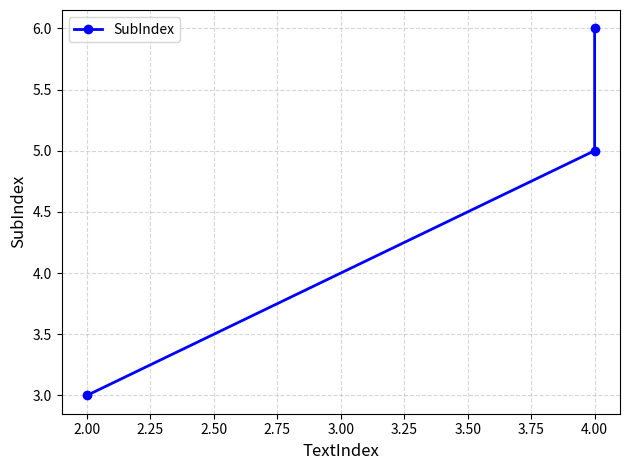

How many data points does each series have?

3